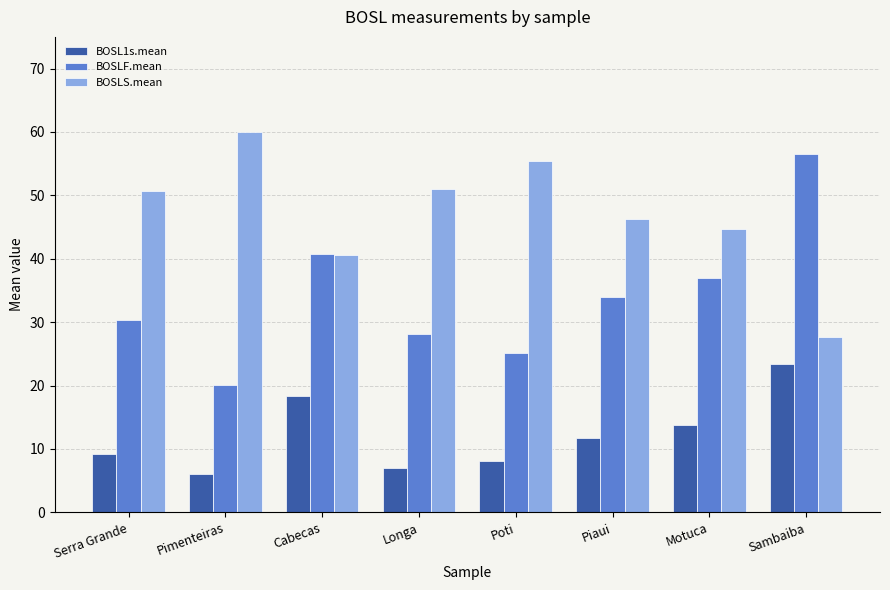

Is the value of BOSLS.mean at Motuca greater than the value of BOSLF.mean at Longa?

Yes